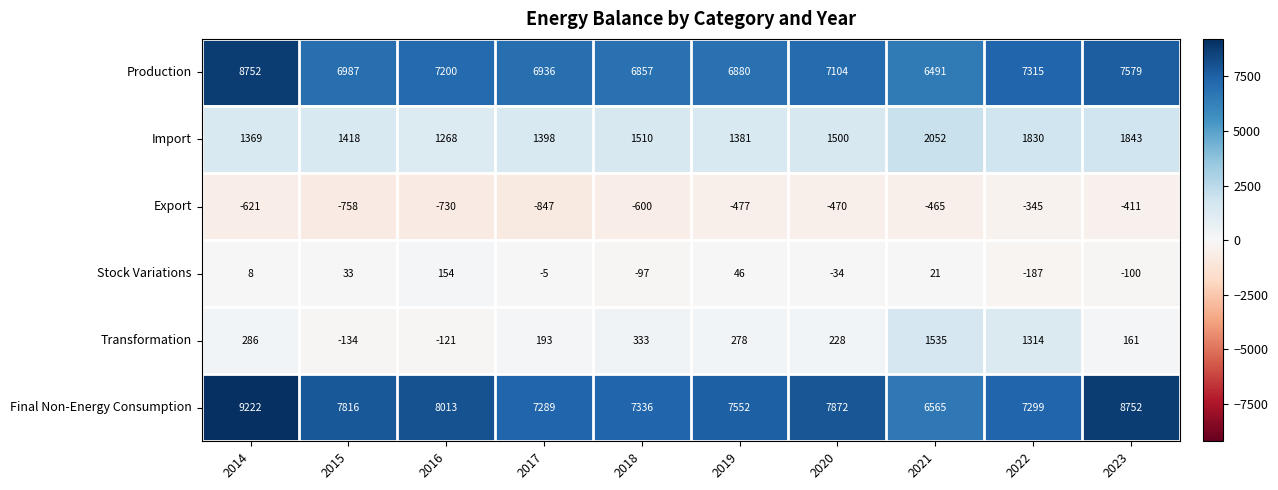

Is it true that Import equals 2070 at 2015?

False